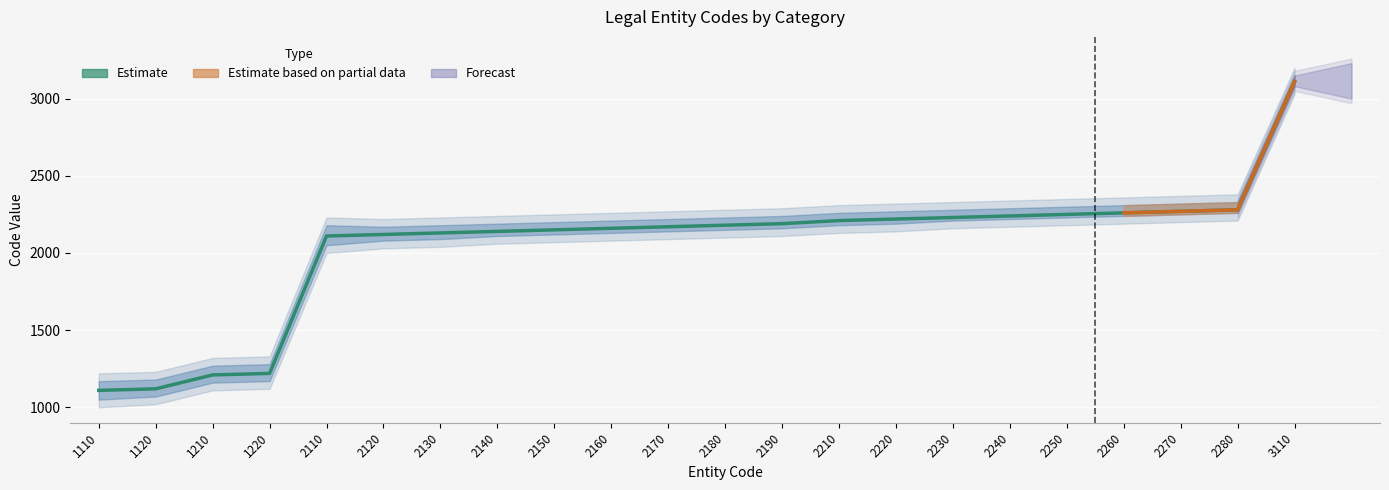

What is the difference between the values at 1220 and 2250?

1030